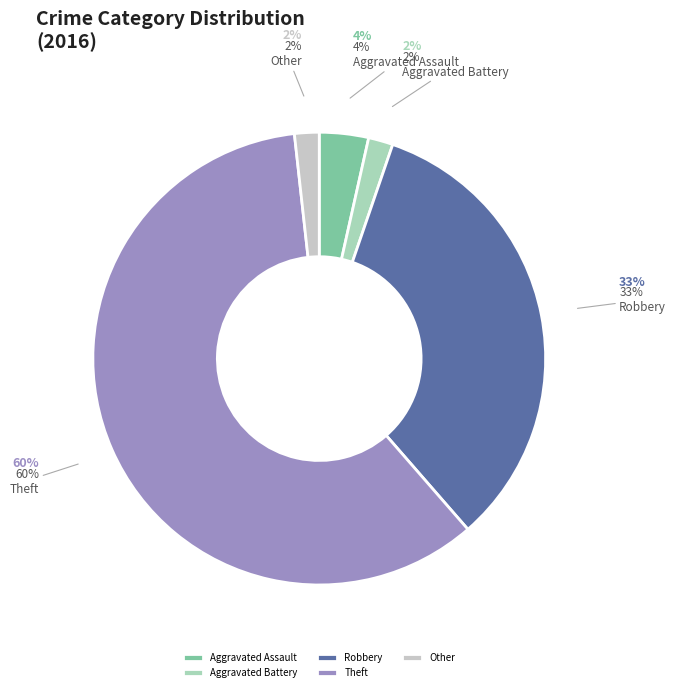

How much of the chart is everything except Theft?

40.4%